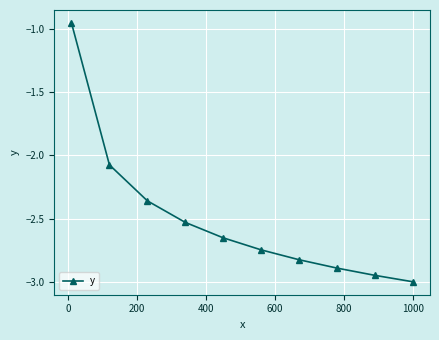

True or false: the data has more than 0 interior local peaks.

False